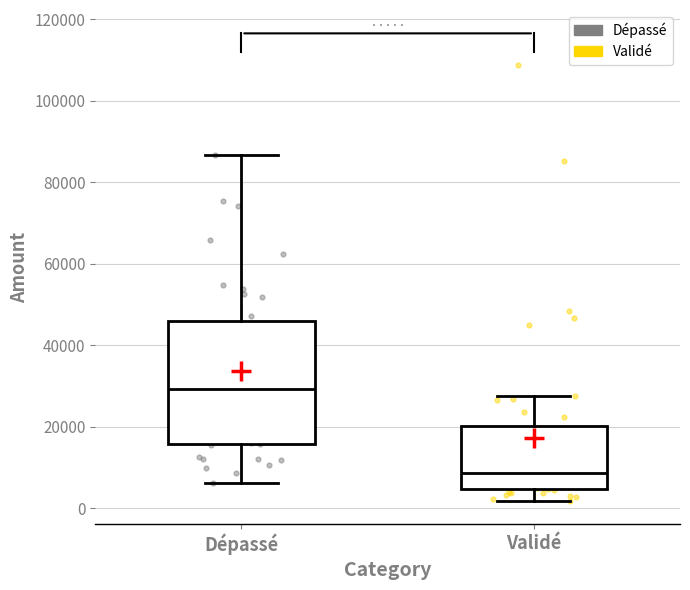

Where is the lower edge of the box for Dépassé on the y-axis? The values are not printed on the chart, so give them approximately, as read against the axis.

16000